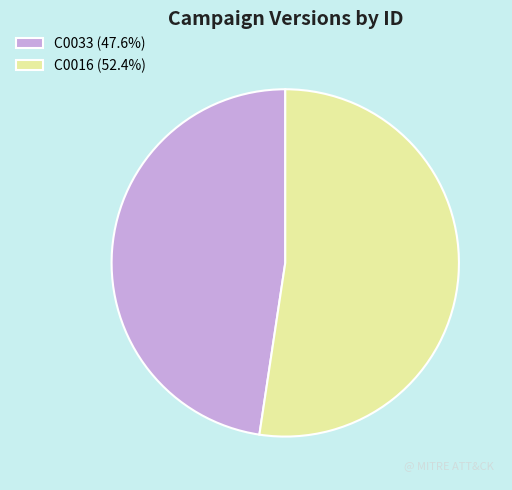

Approximately how many times larger is the value at C0033 (47.6%) compared to C0016 (52.4%)?

0.9